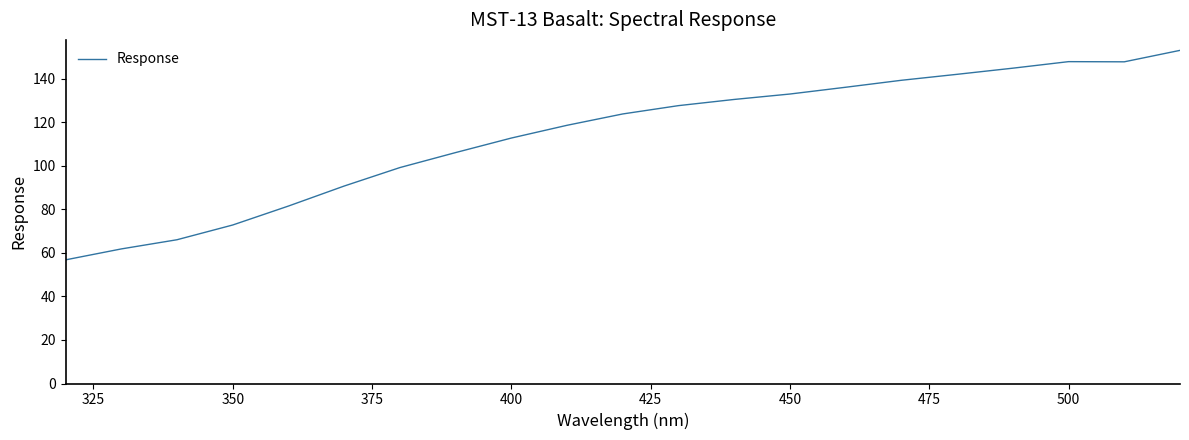

What is the smallest value displayed?

56.8